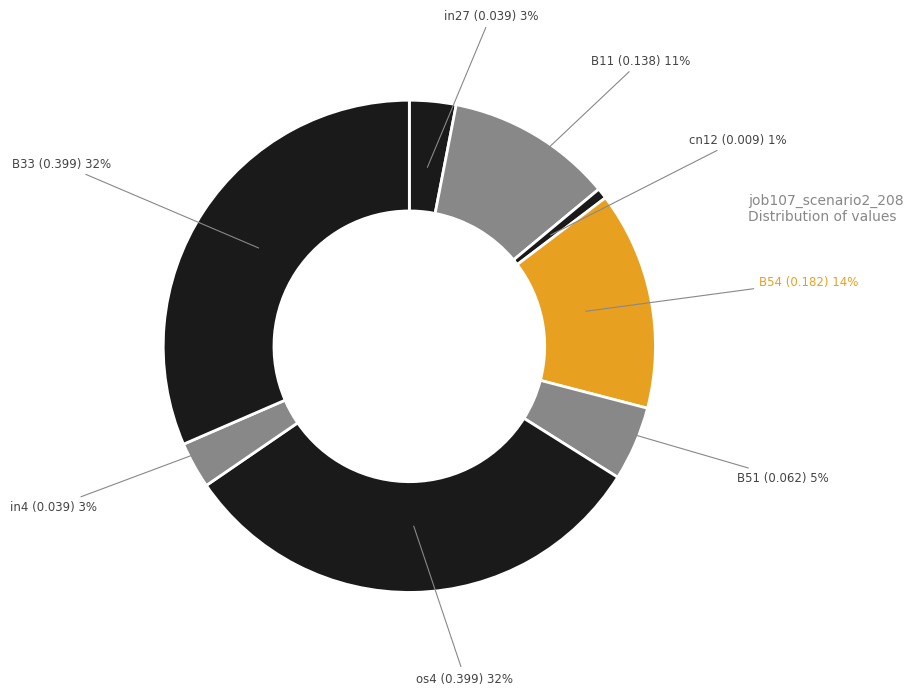

To the nearest percent, what is the difference between the largest and smallest slice percentages?

31%